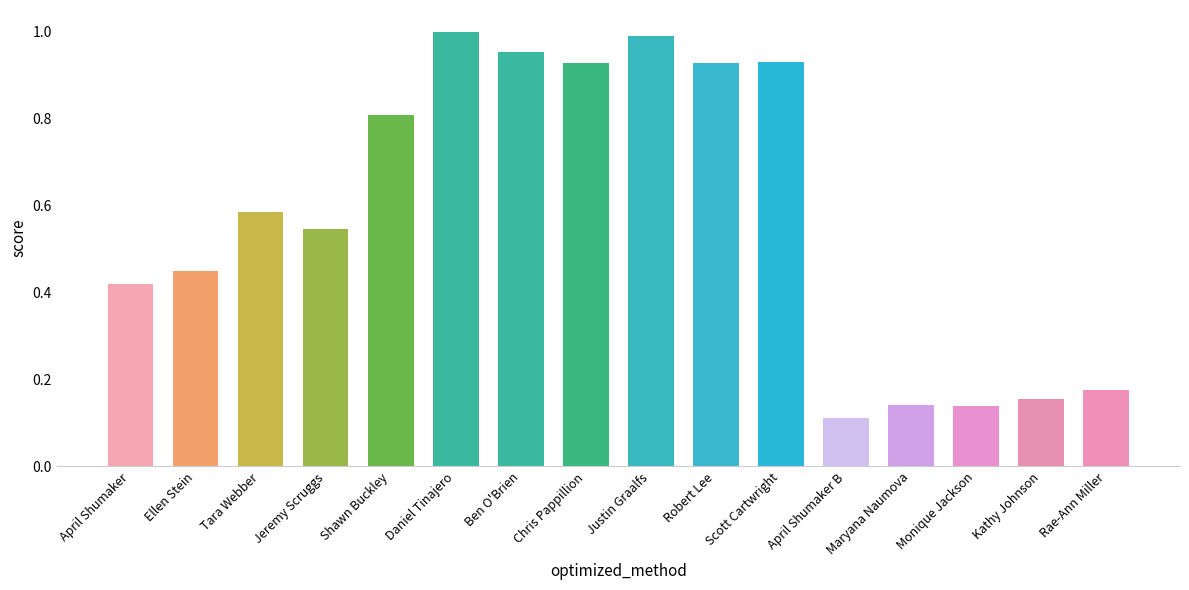

True or false: the data shows 0.0 at April Shumaker B.

False